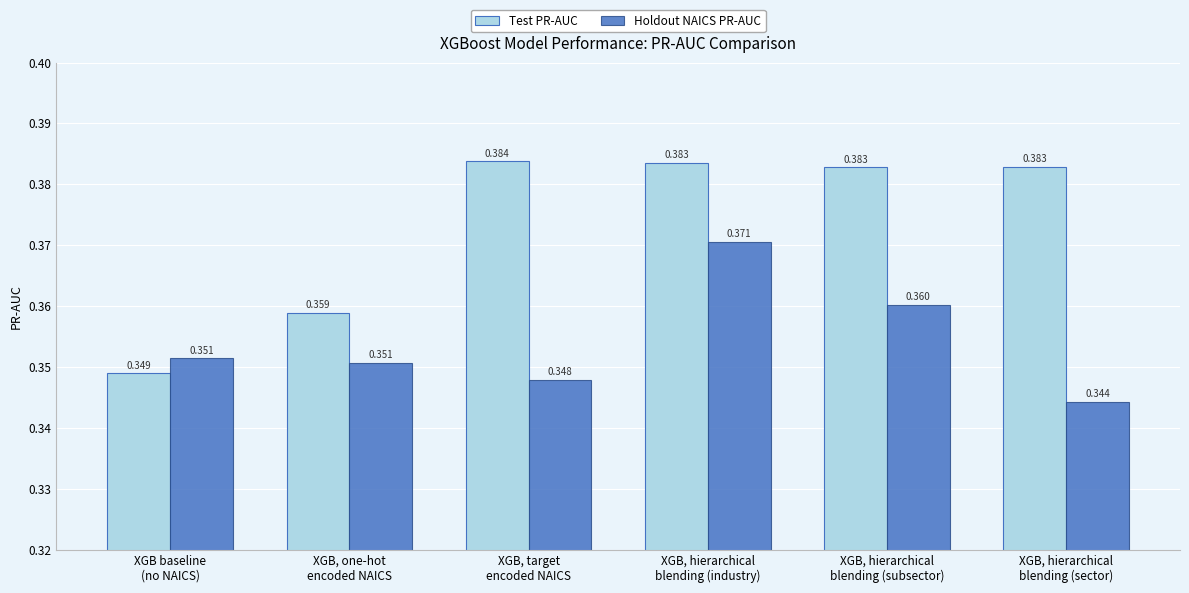

What are all the series names shown in the legend?

Test PR-AUC, Holdout NAICS PR-AUC